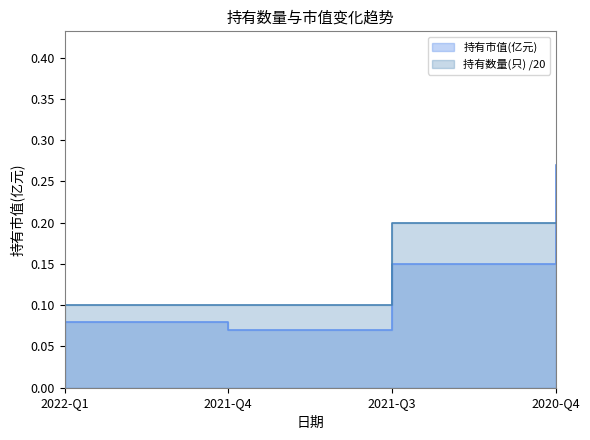

Where is 持有市值(亿元) nearest to the value 0?

2021-Q4